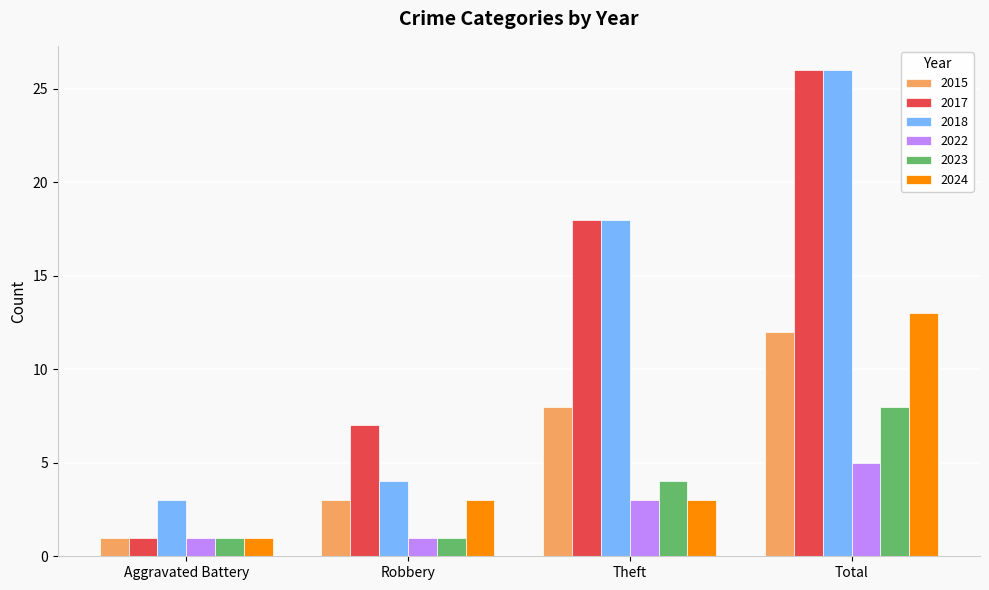

Count the number of data series in this chart.

6